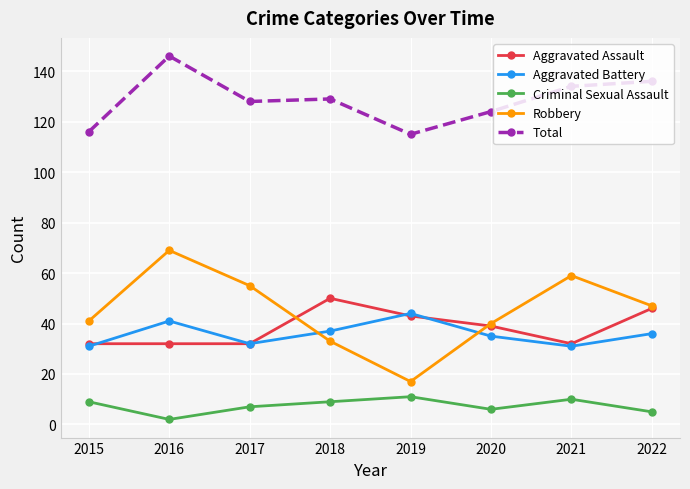

What are all the series names shown in the legend?

Aggravated Assault, Aggravated Battery, Criminal Sexual Assault, Robbery, Total